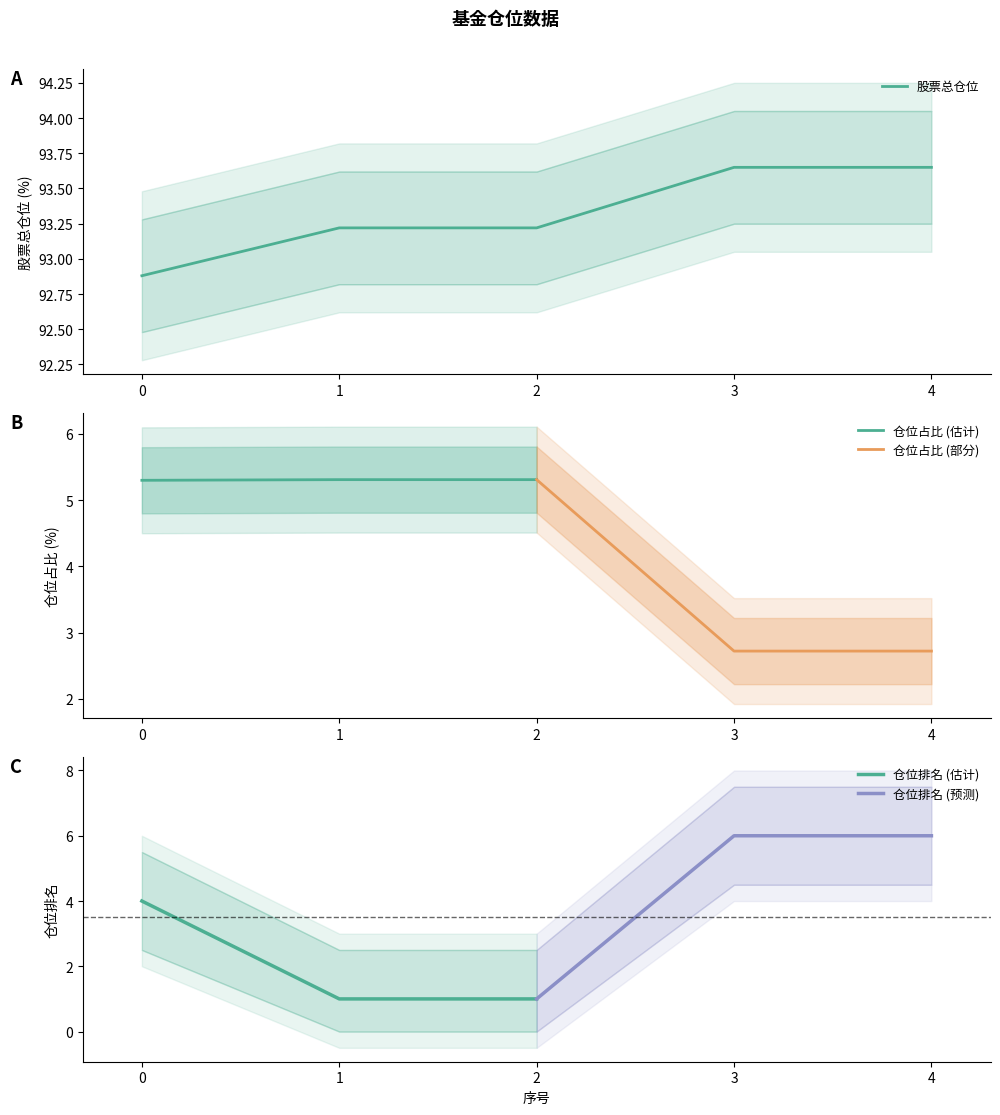

Which category has the highest value in the 股票总仓位 series?

3